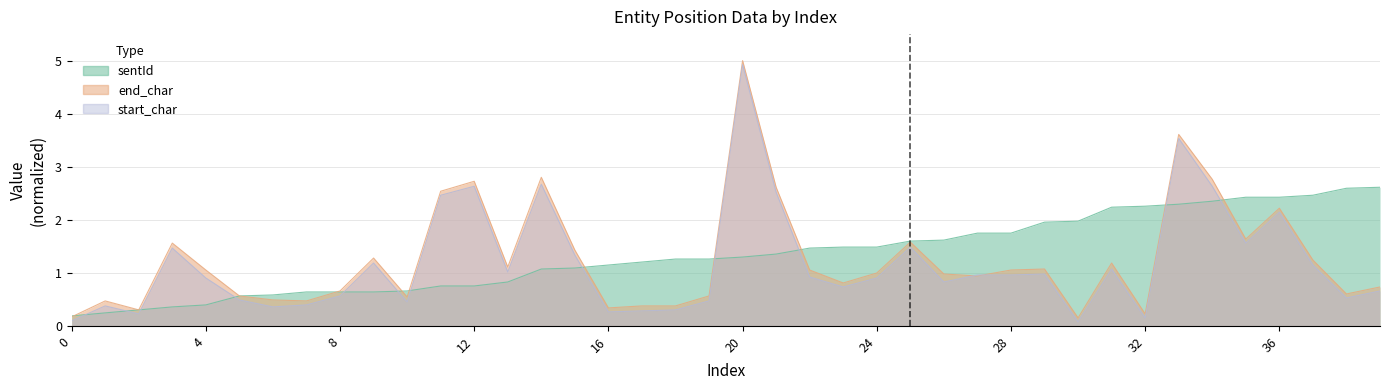

What is the difference between the second highest and minimum values in the sentId series?

2.4